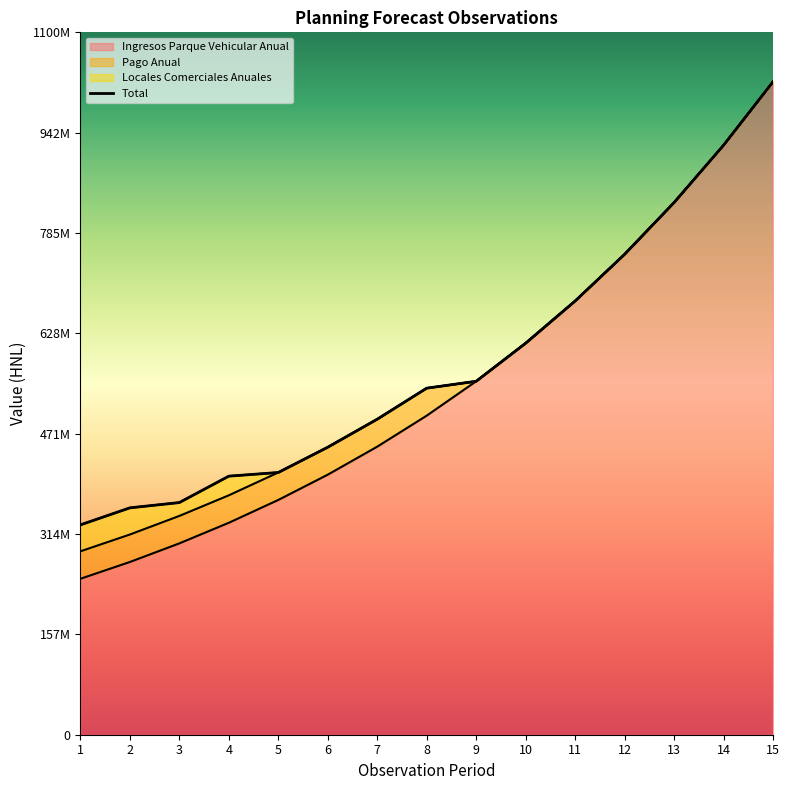

Read the Ingresos Parque Vehicular Anual value at 15.

1022536869